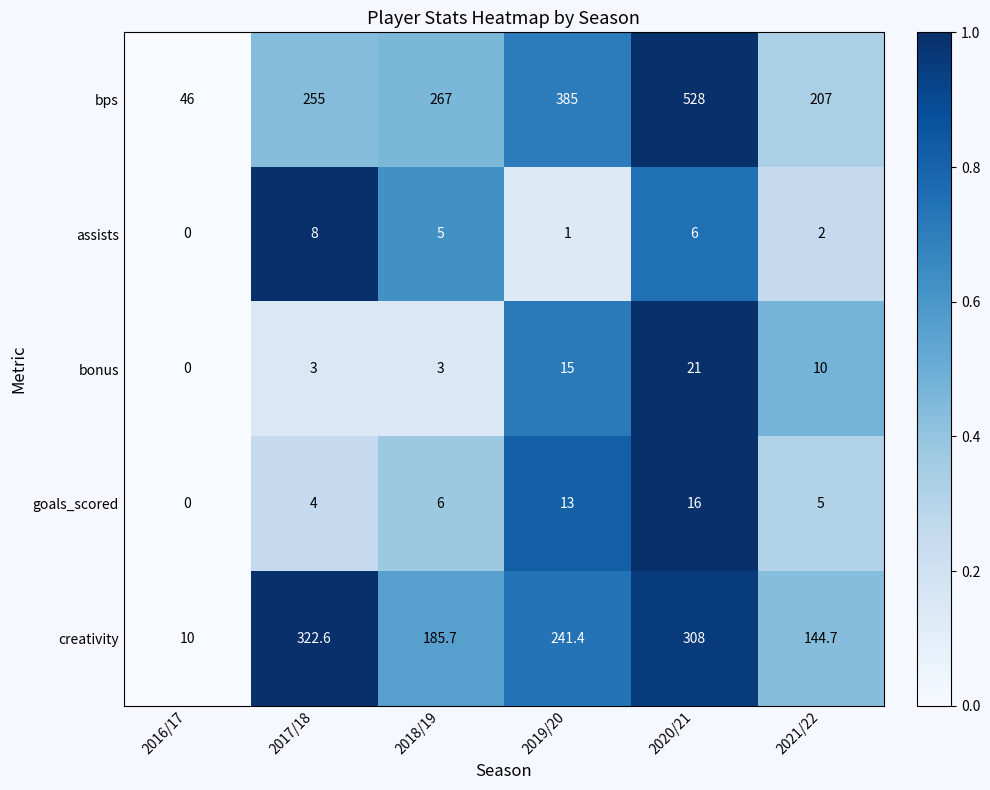

What is the sum of all bonus values?

52.0